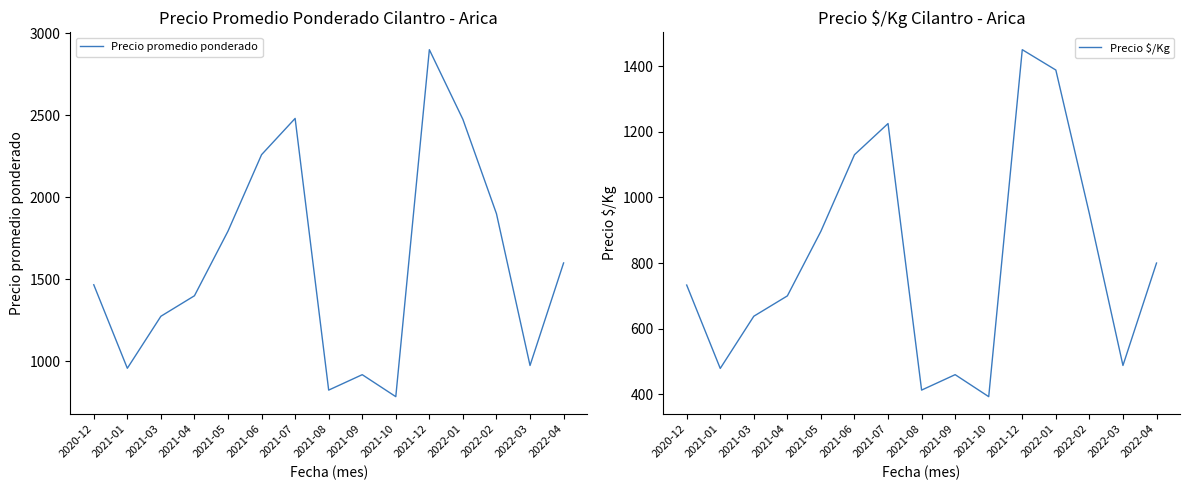

In Precio $/Kg, how many points are higher than both neighbors (excluding endpoints)?

3